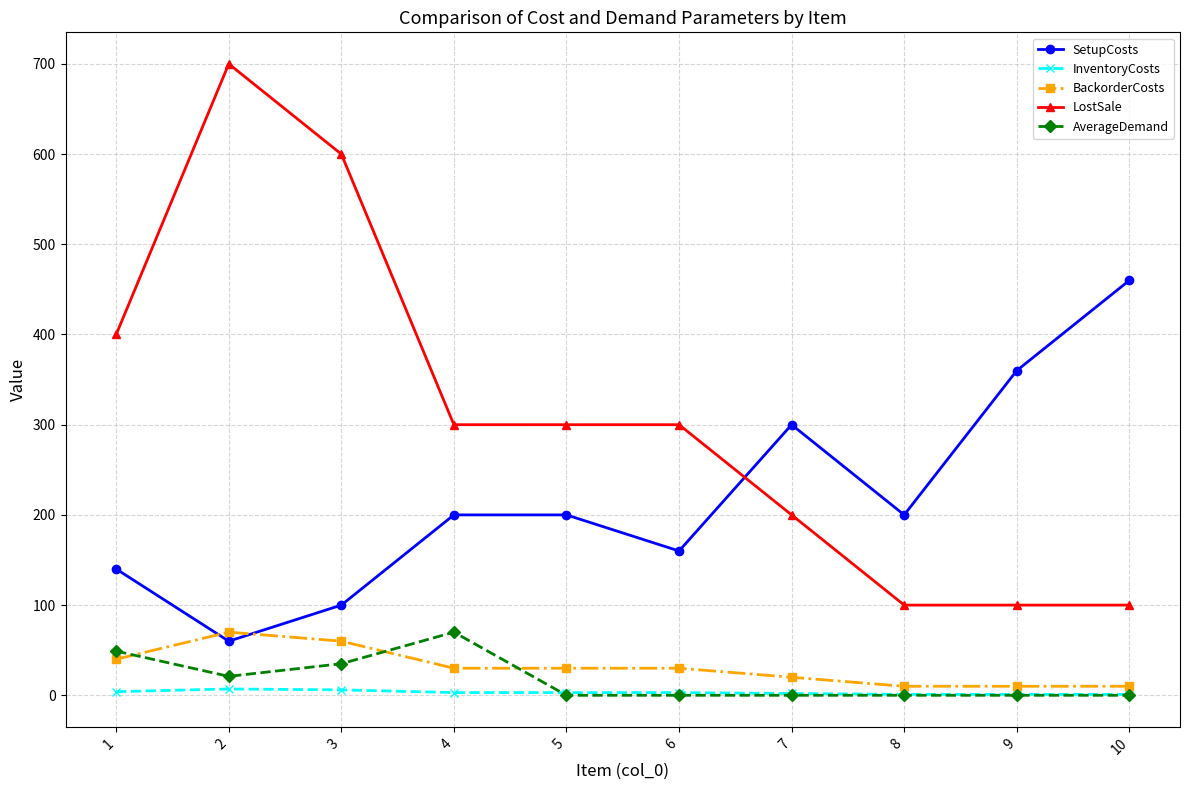

What is the spread (max minus min) of values at 7?

300